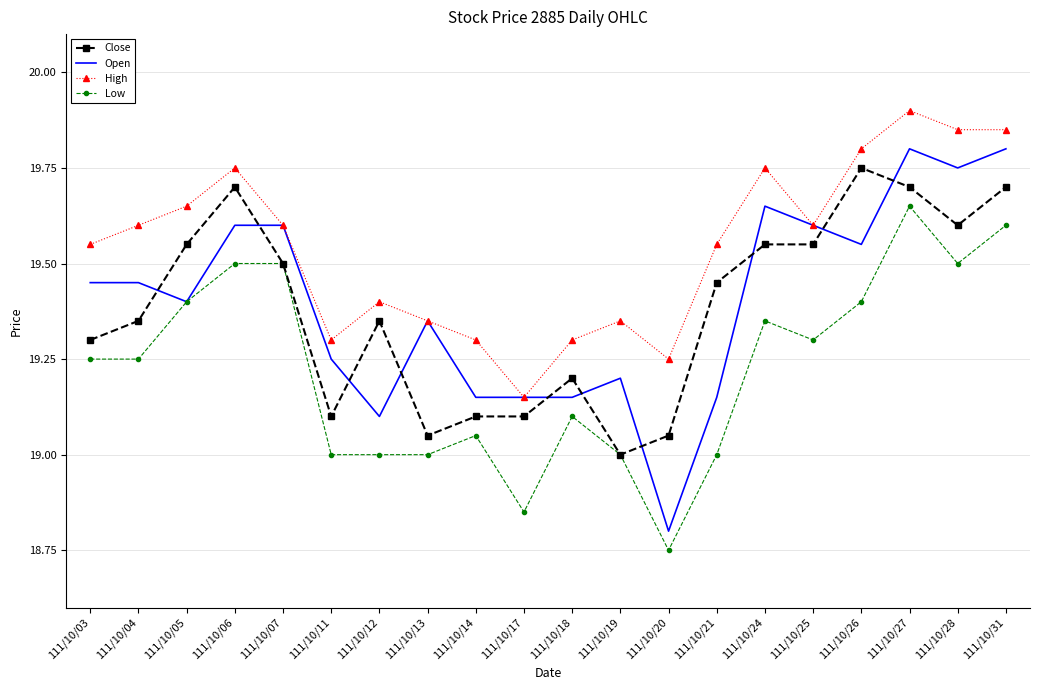

At which category is the sum across all series the highest?

111/10/27